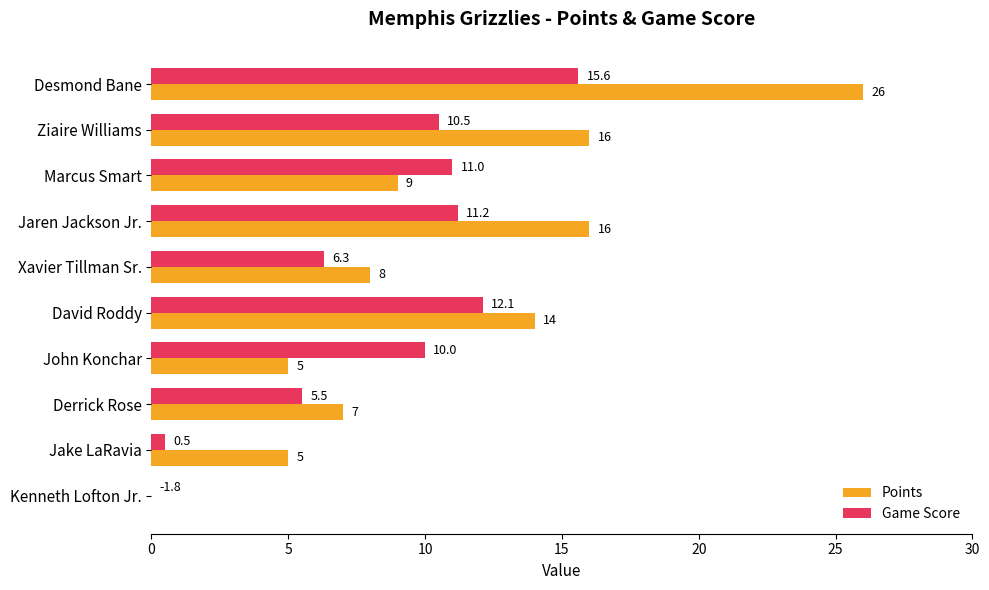

Between Kenneth Lofton Jr. and Marcus Smart, which is larger?

Marcus Smart